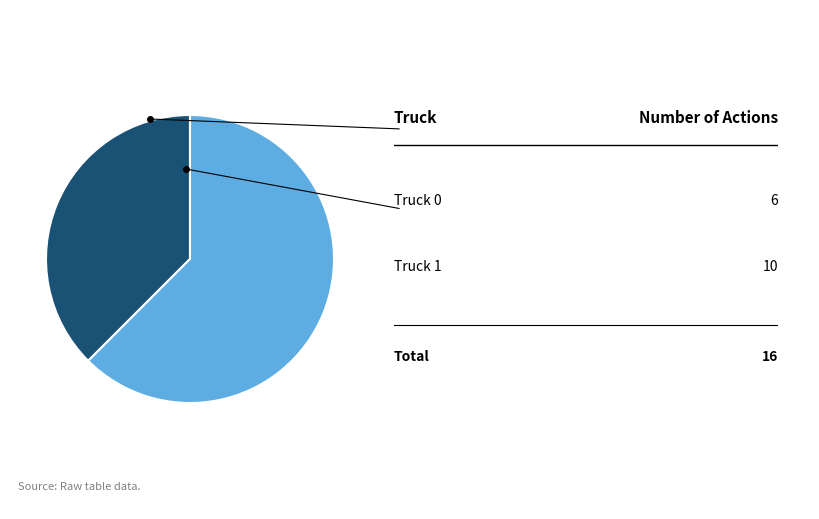

Is there any slice that represents more than half of the pie?

Yes